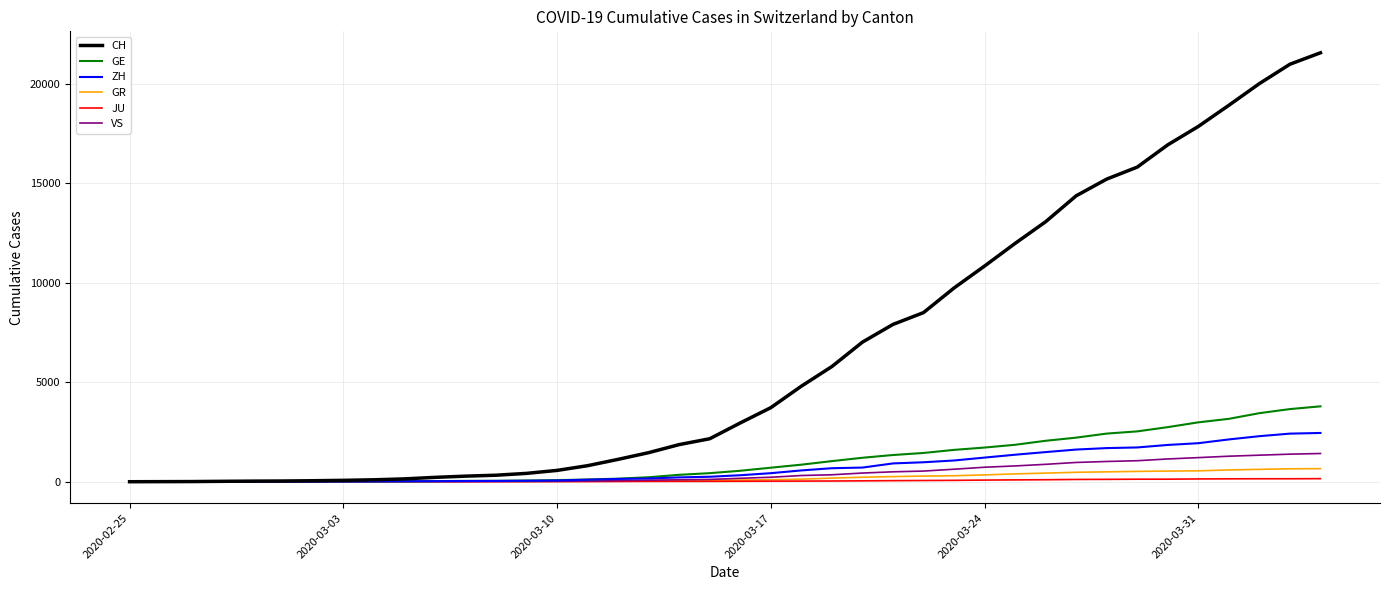

What is the greatest value displayed?

21554